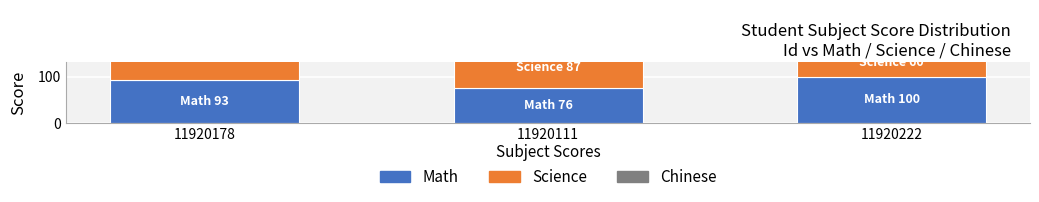

At which category is the sum across all series the highest?

11920178